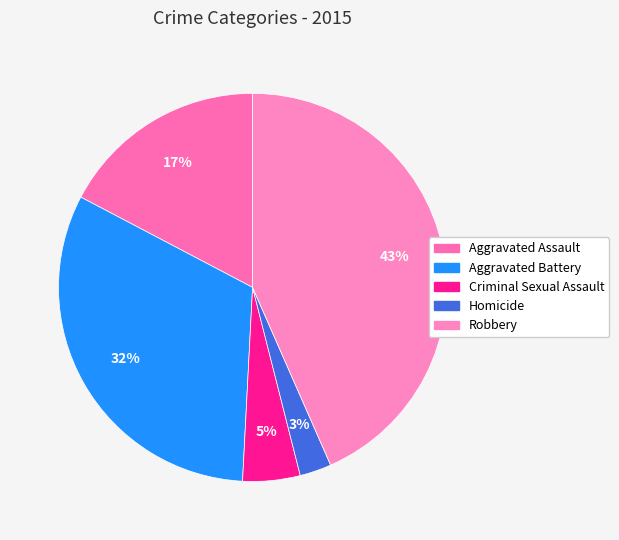

Does any single category account for the majority?

No